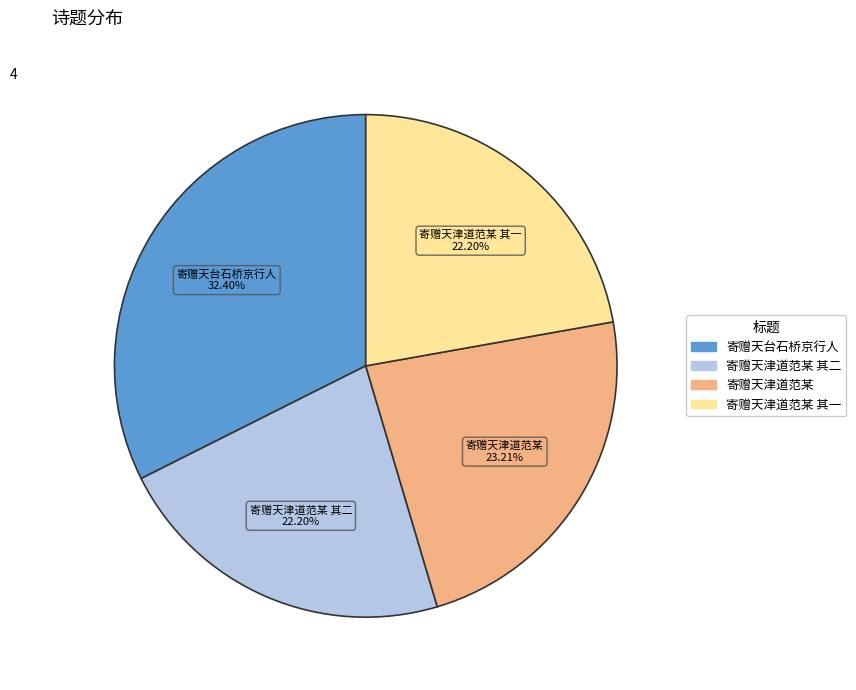

Is there any slice that represents more than half of the pie?

No